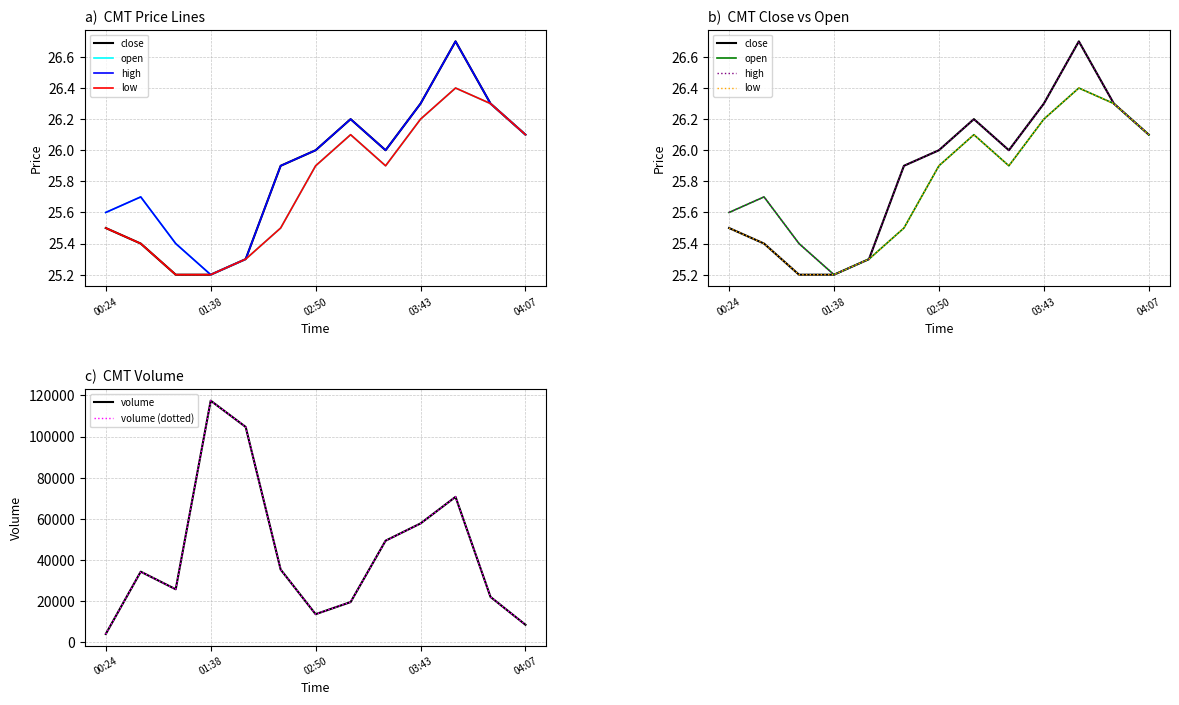

How many interior local valleys does the low series have?

1